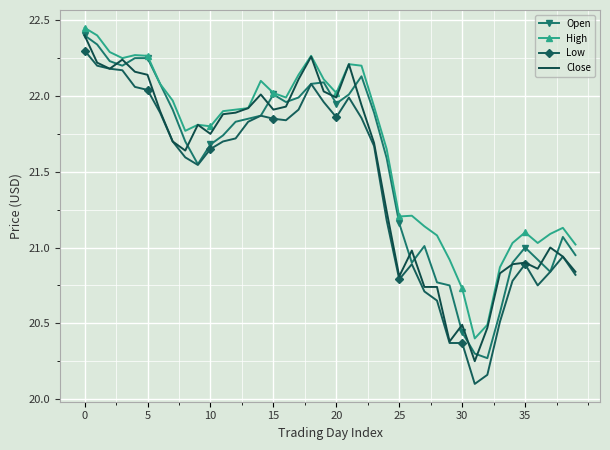

At how many categories does at least one series exceed 21?

35